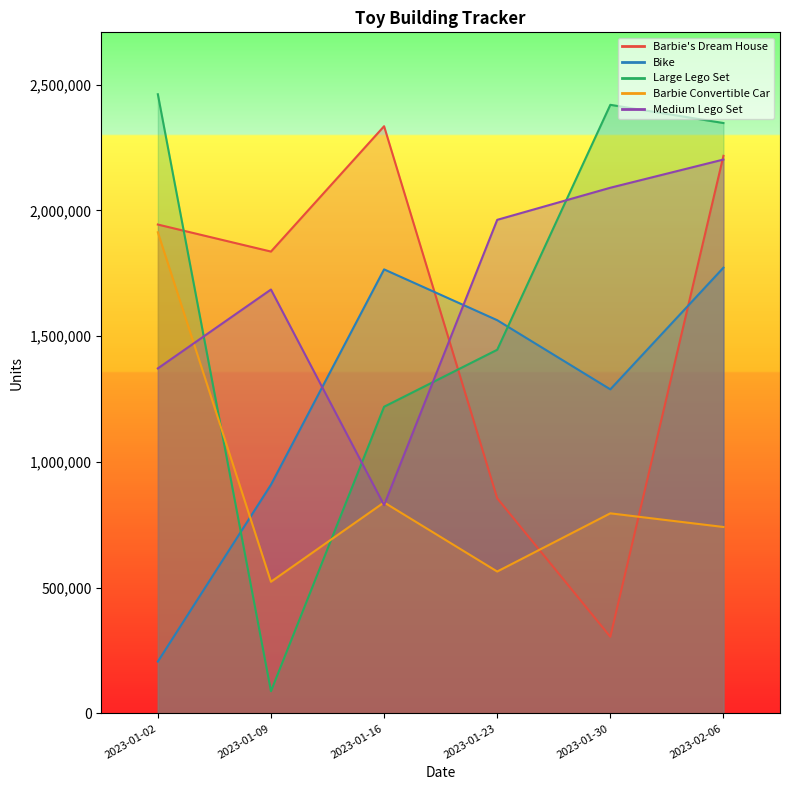

Rank the series at 2023-01-16 from lowest to highest value.

Medium Lego Set, Barbie Convertible Car, Large Lego Set, Bike, Barbie's Dream House